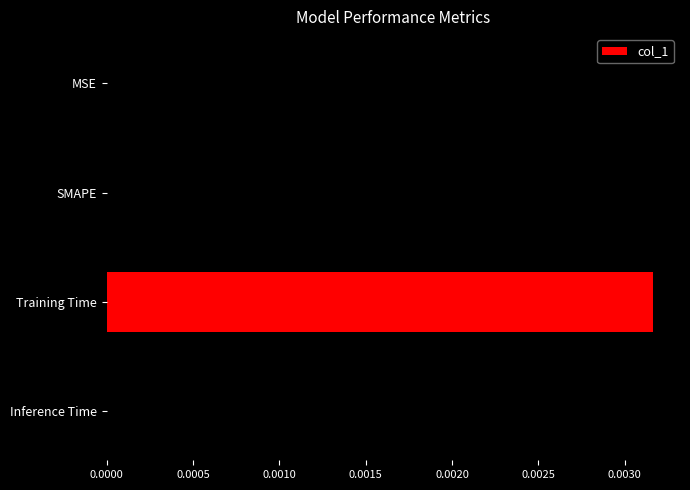

At which category does the chart reach its peak across all series?

Training Time